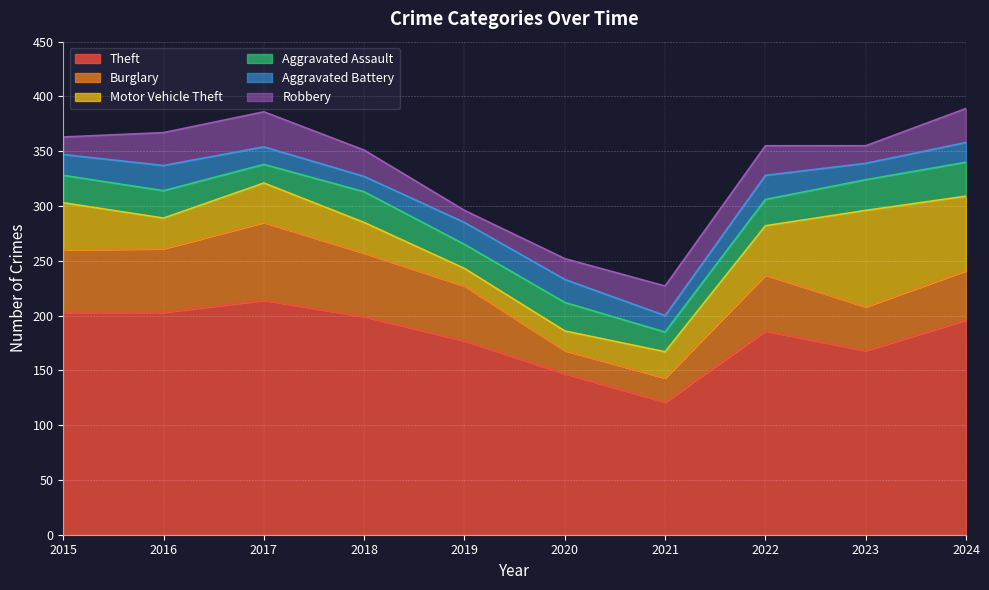

True or false: Motor Vehicle Theft and Burglary cross at least once.

True